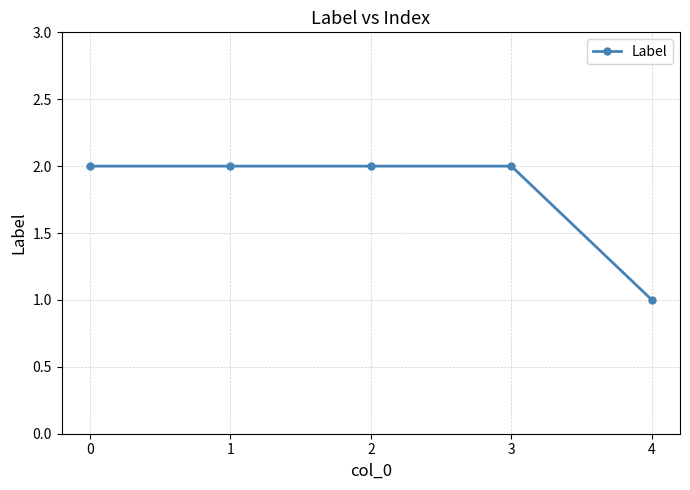

The value at 2 is 3. True or false?

False